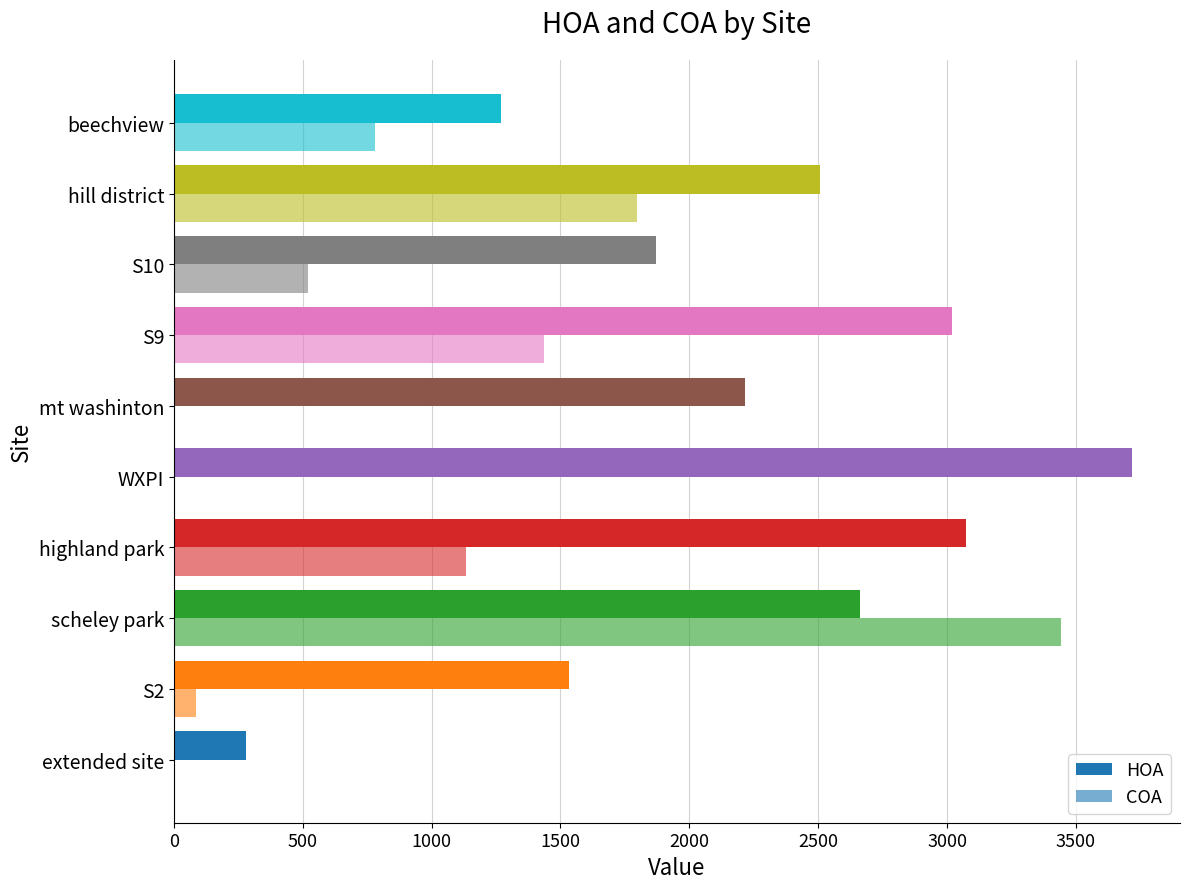

List the series in order of their overall mean, lowest first.

COA, HOA